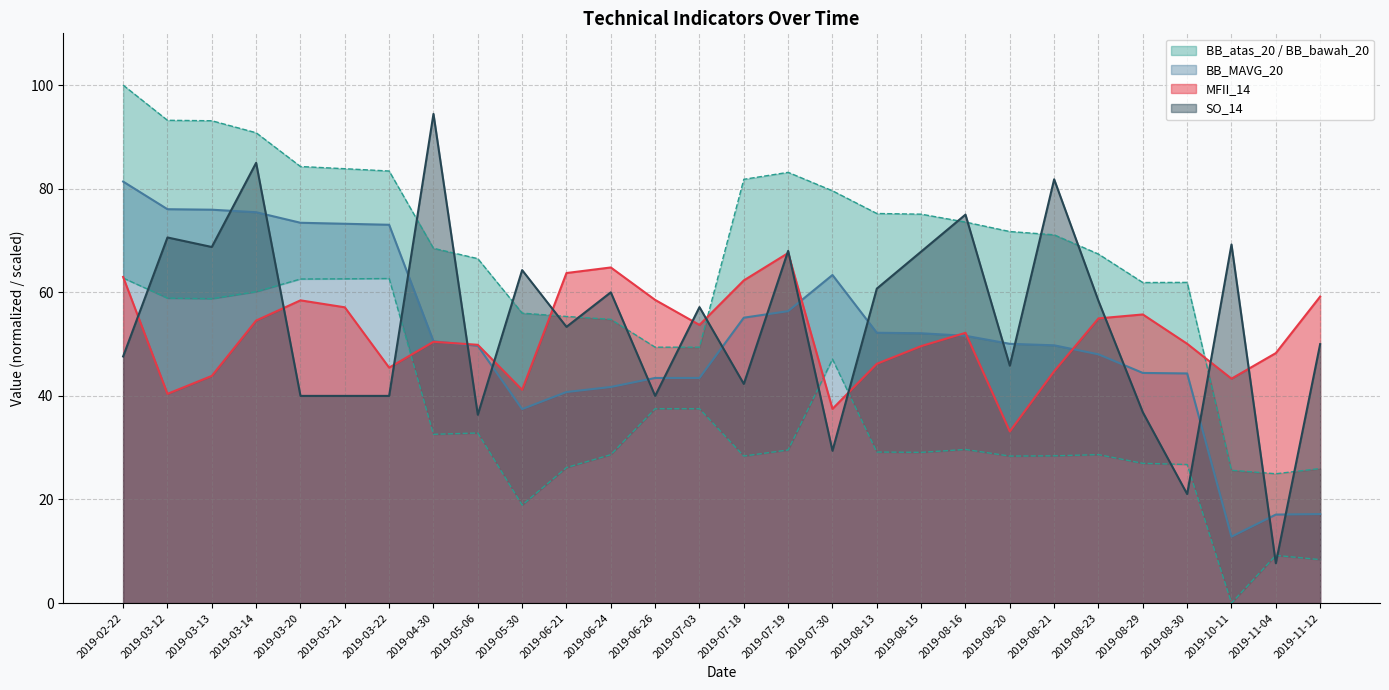

What position from the left is 2019-10-11?

26